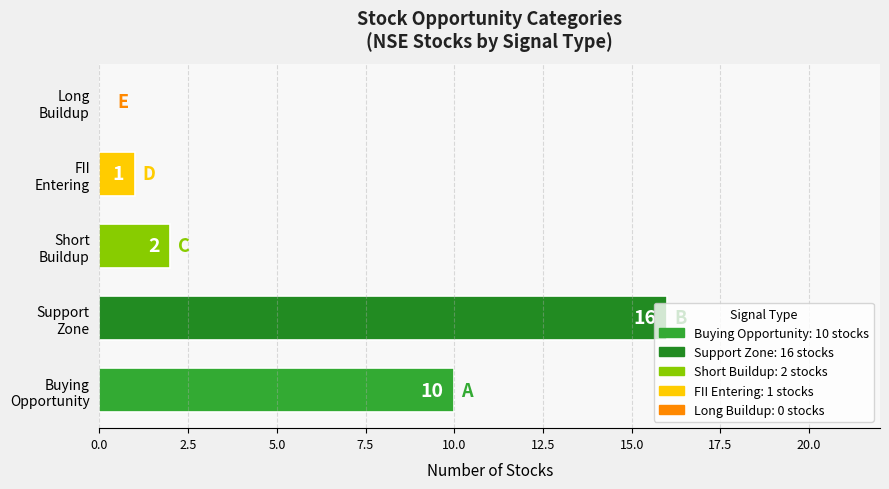

What is the sum of all values?

29